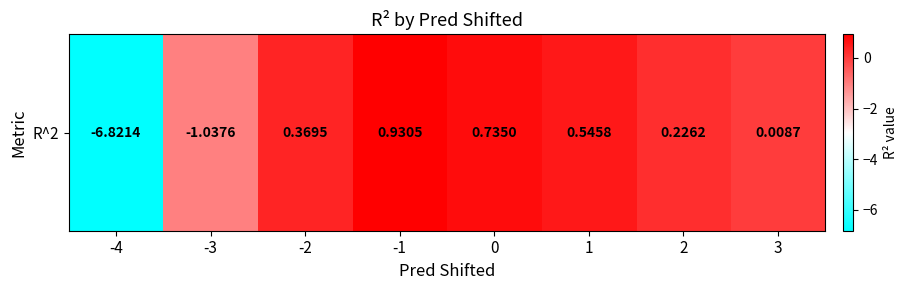

How many distinct data groups are displayed?

1